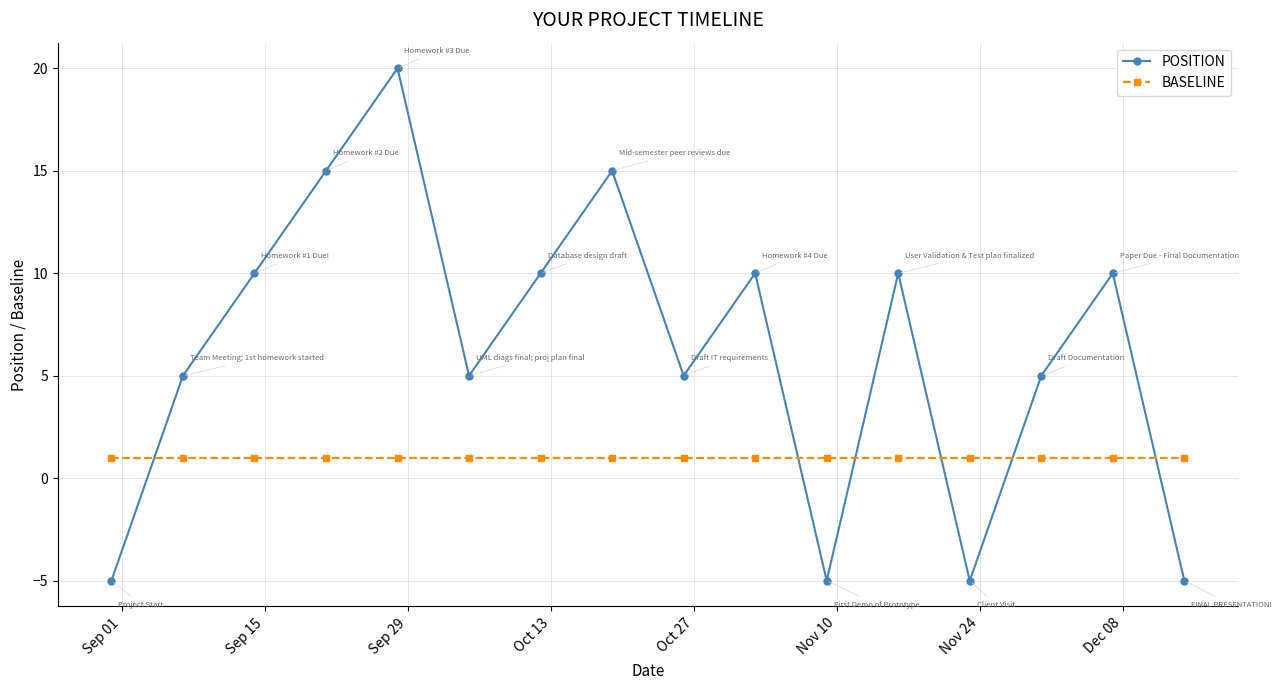

In POSITION, how many points are lower than both neighbors (excluding endpoints)?

4